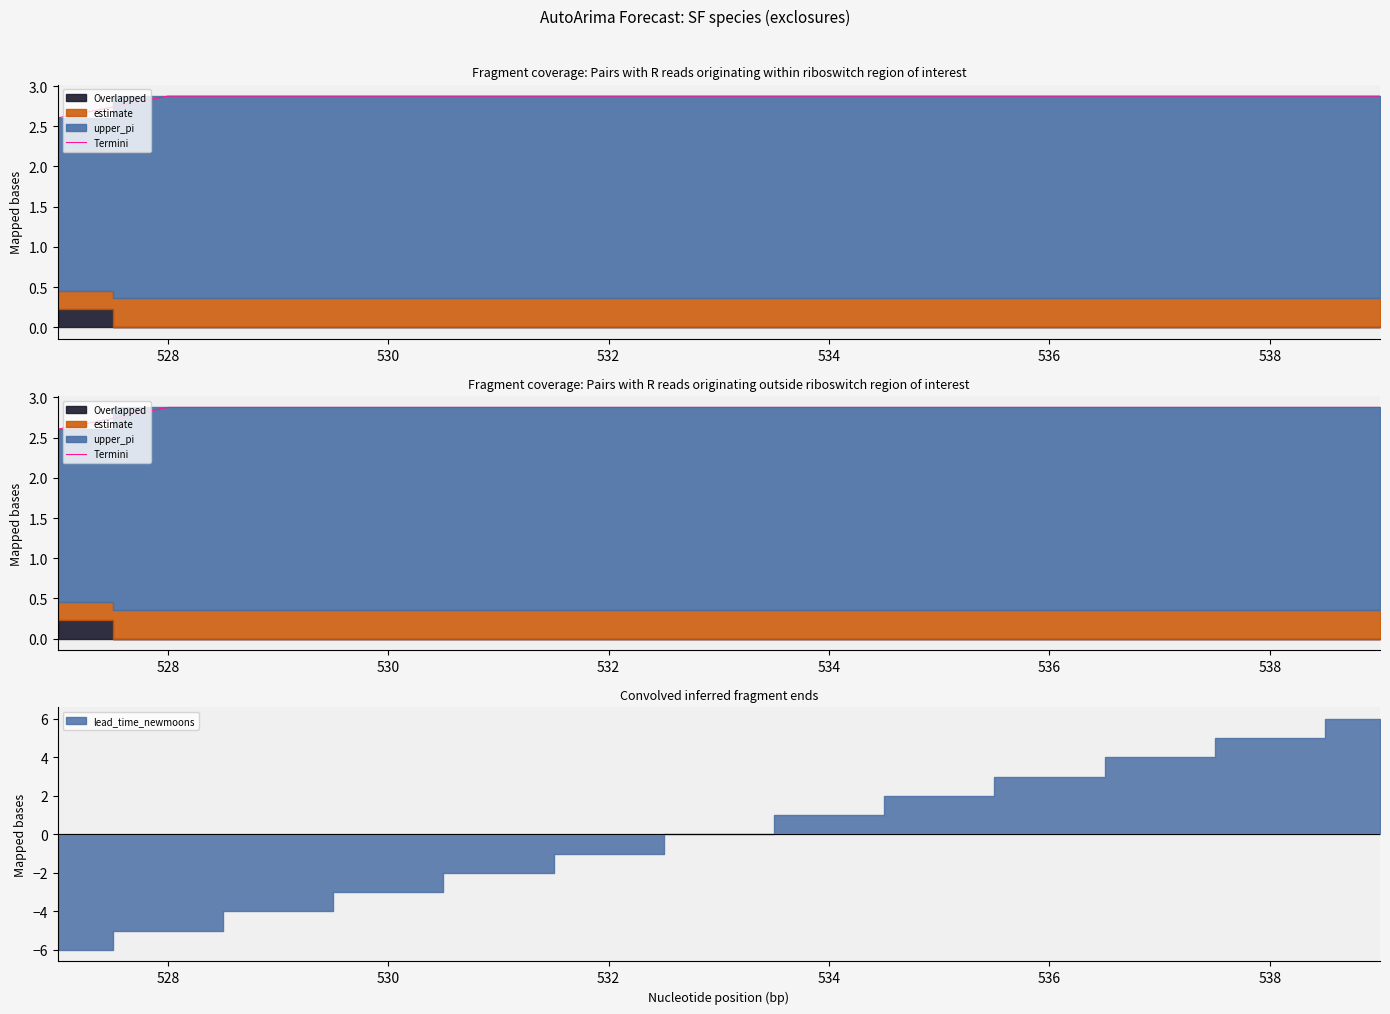

Count the number of categories in the chart.

13